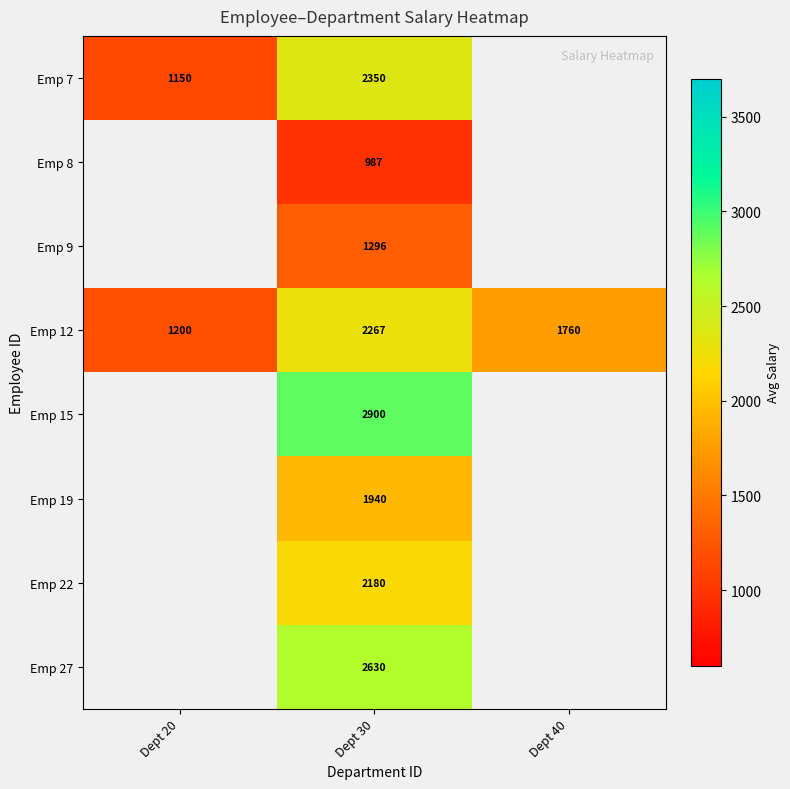

The Emp 12 series shows 1927 at Dept 20. True or false?

False